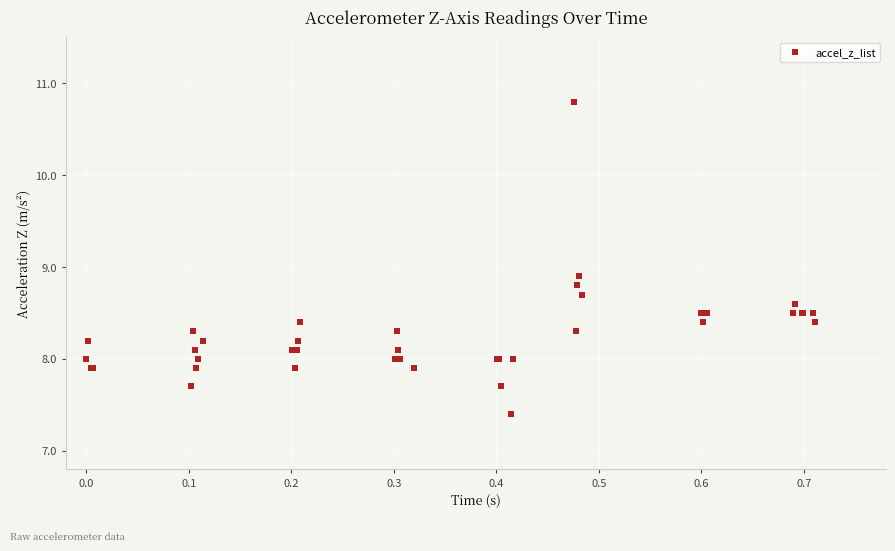

What Y value in the scatter plot is closest to 9?

8.9